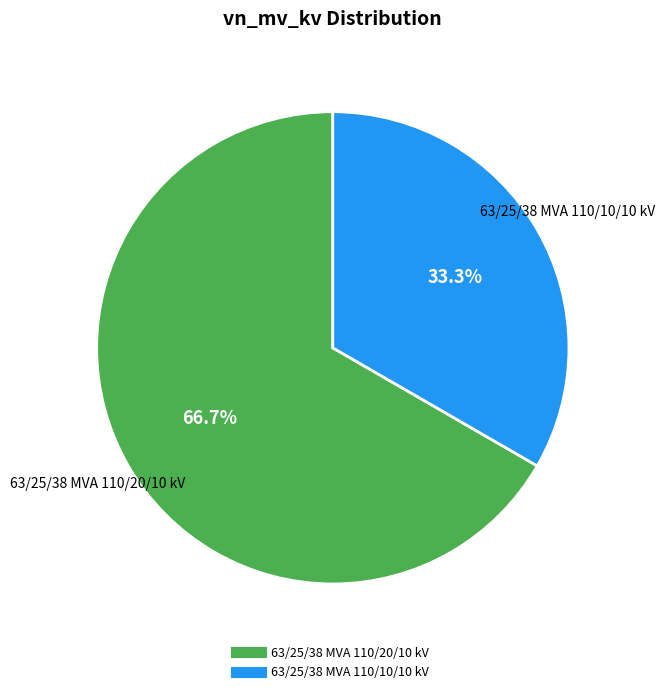

Is it true that 63/25/38 MVA 110/20/10 kV is 58% of the pie?

False